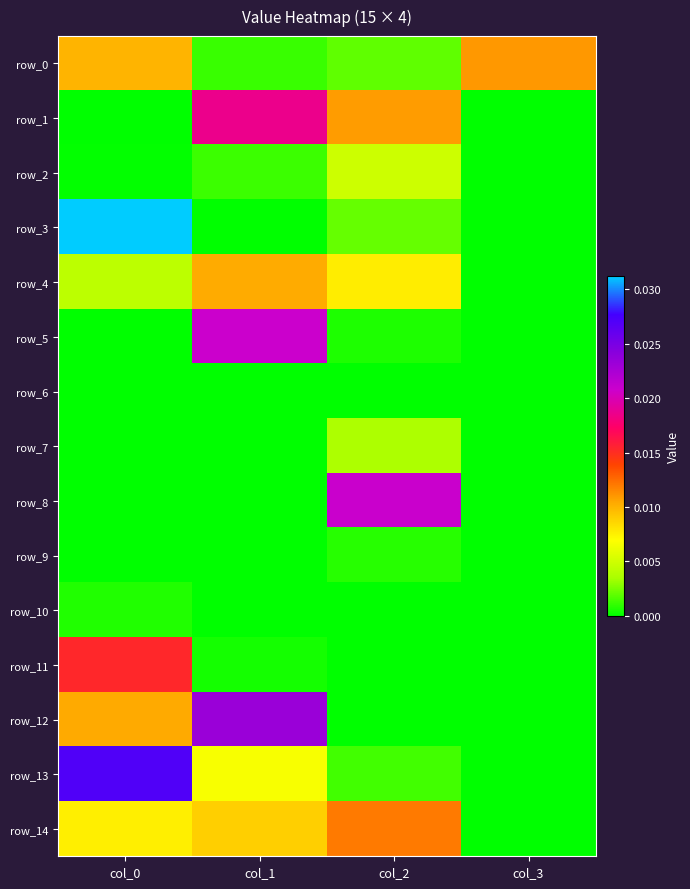

Which has a higher value, col_3 or col_0?

col_3